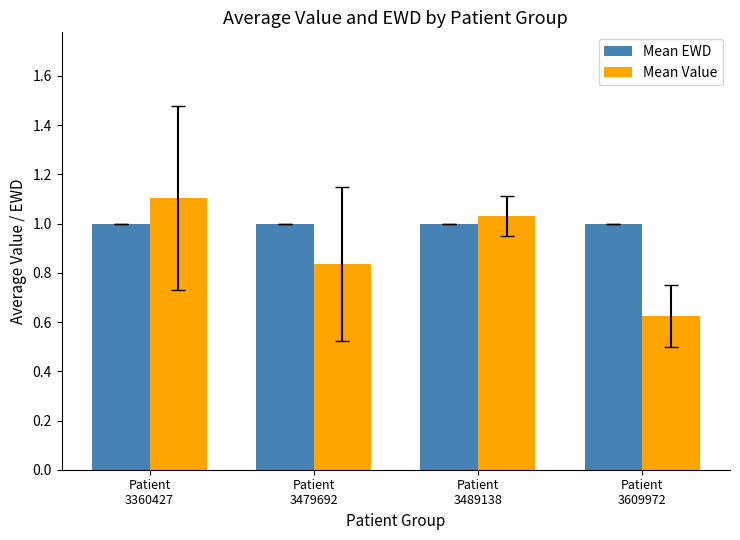

The value of Mean EWD at Patient
3609972 is 0.6. True or false?

False